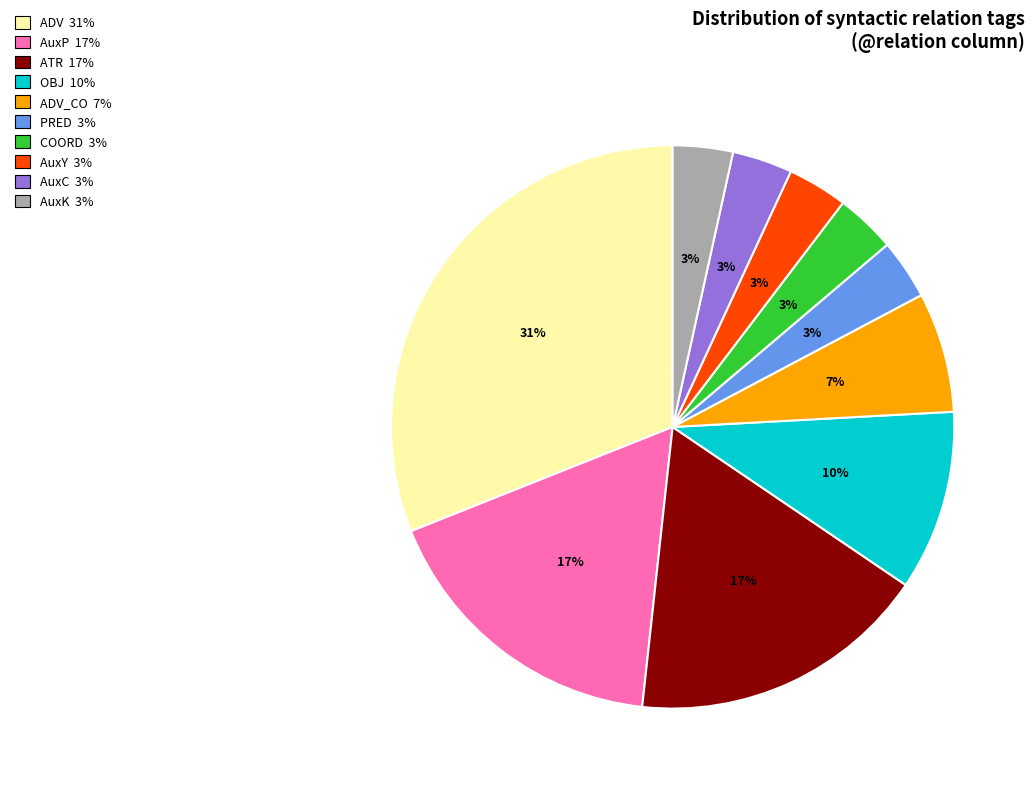

To the nearest percent, what is the average slice percentage?

10%